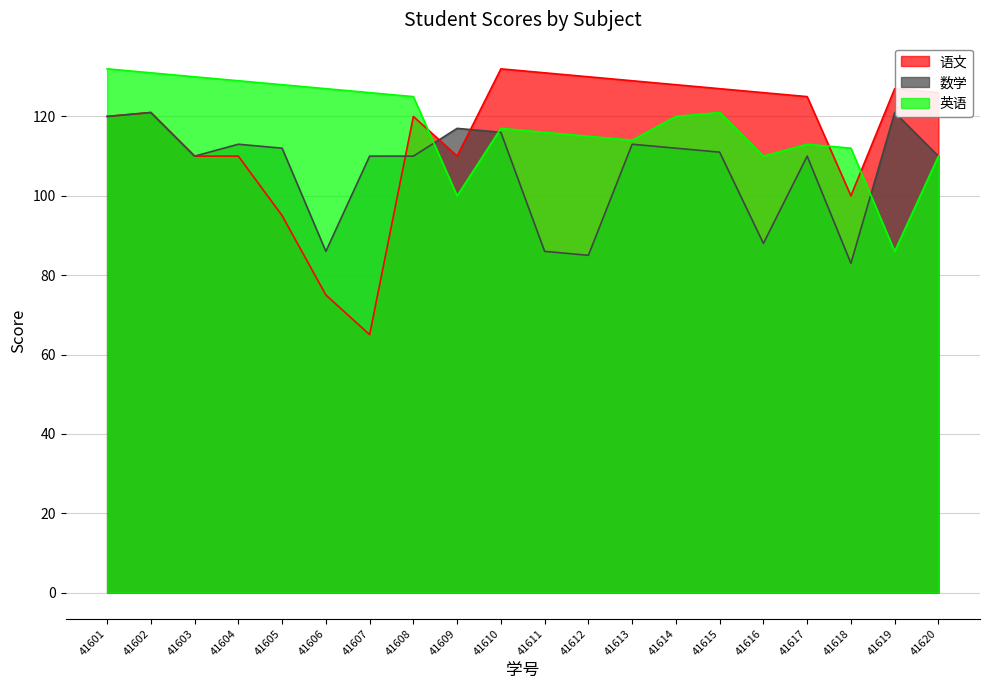

What is the spread (max minus min) of values at 41606?

52